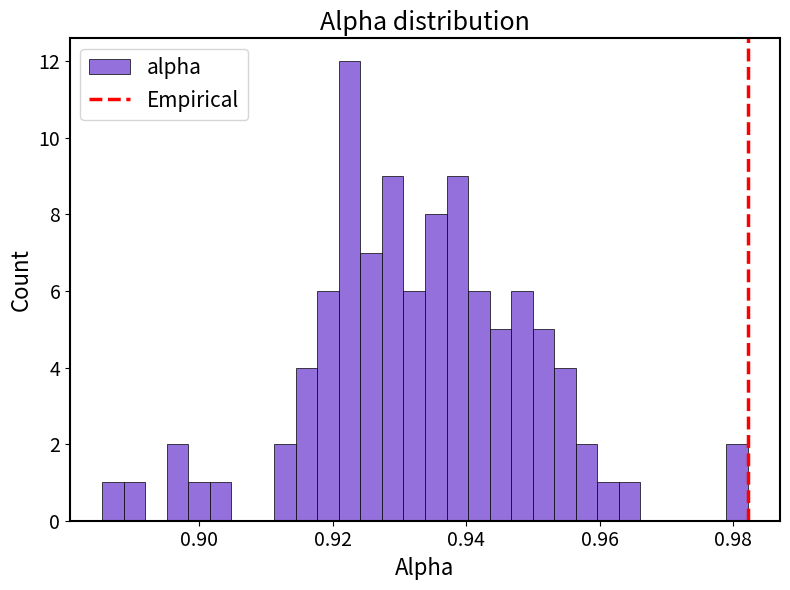

Read against the x-axis, roughly where is the centre of the tallest bar?

0.922